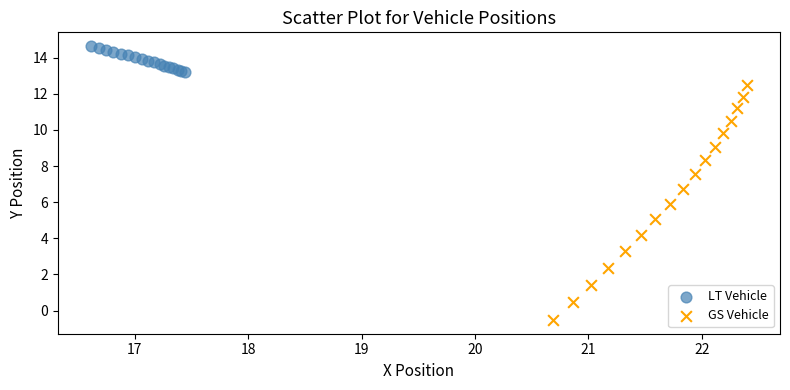

Which series reaches the maximum Y coordinate?

LT Vehicle